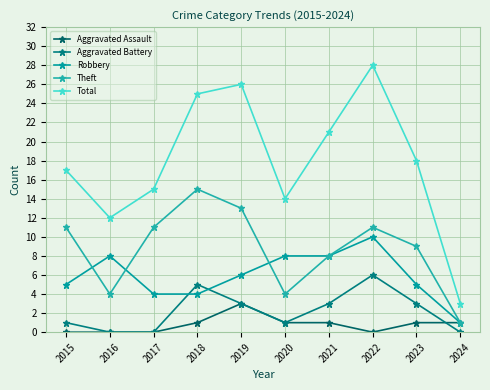

True or false: Theft and Aggravated Battery intersect in this chart.

False